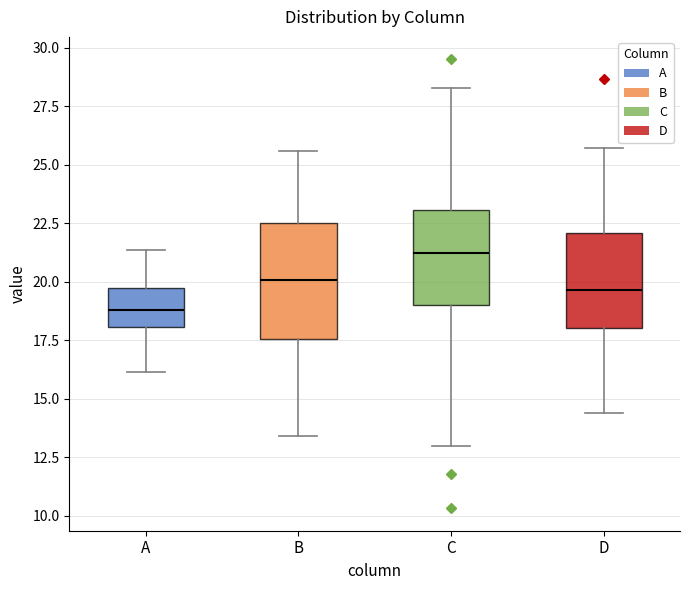

Reading left to right, transcribe this box plot: for each box, give where its median line is, the range the box spans, and where its two whiskers end, as read against the y-axis. The values are not printed on the chart, so give them approximately, as read against the axis.

A: median 19.0, box 18.0 to 19.5, whiskers 16.0 to 21.5
B: median 20.0, box 17.5 to 22.5, whiskers 13.5 to 25.5
C: median 21.0, box 19.0 to 23.0, whiskers 13.0 to 28.5
D: median 19.5, box 18.0 to 22.0, whiskers 14.5 to 25.5